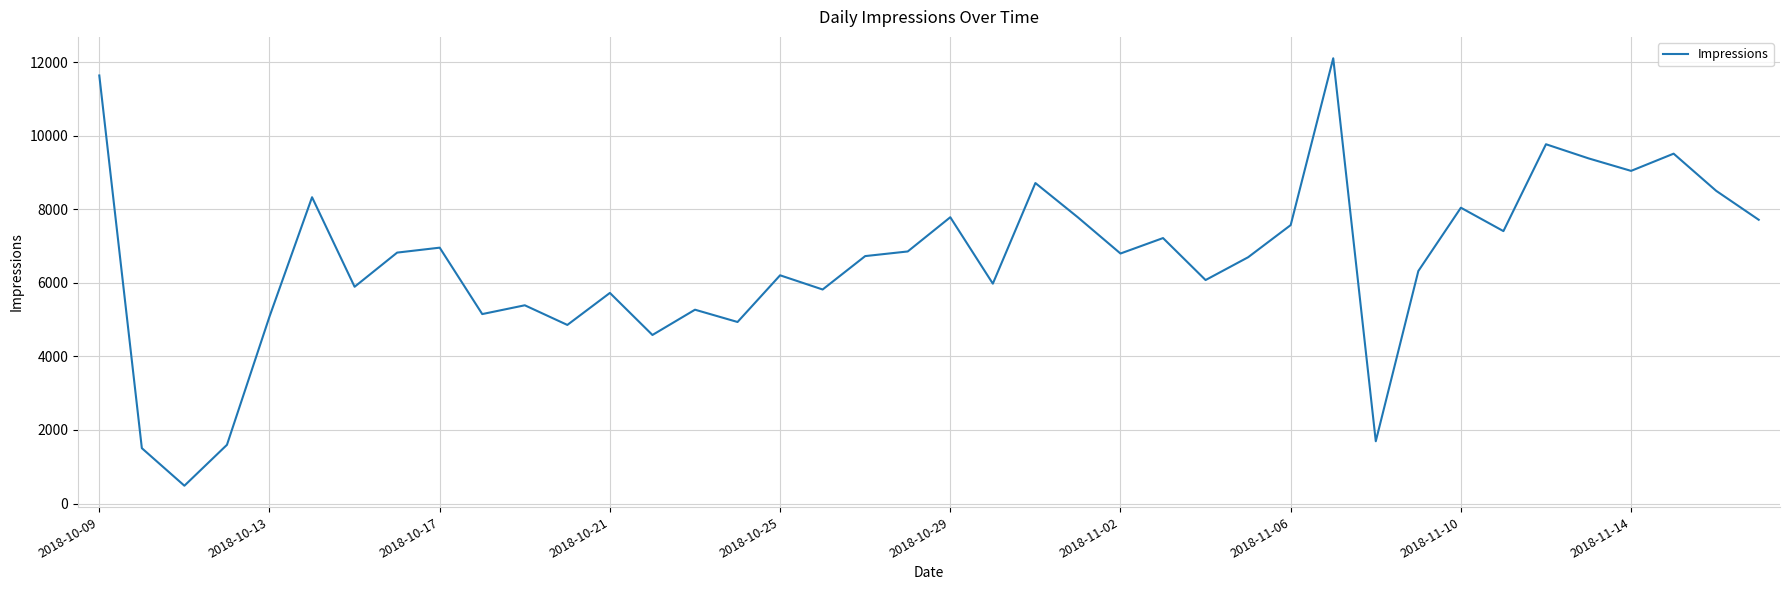

What is the maximum value shown in the chart?

12103